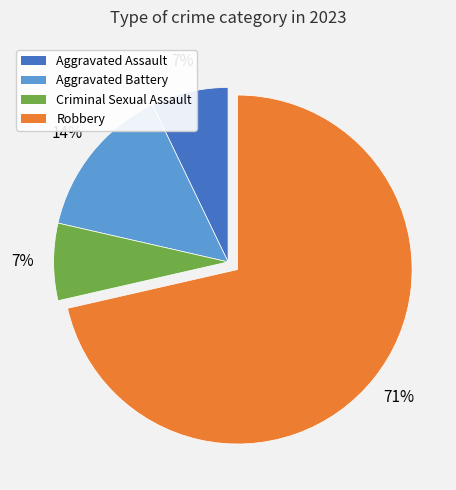

Which has a higher value, Robbery or Aggravated Battery?

Robbery